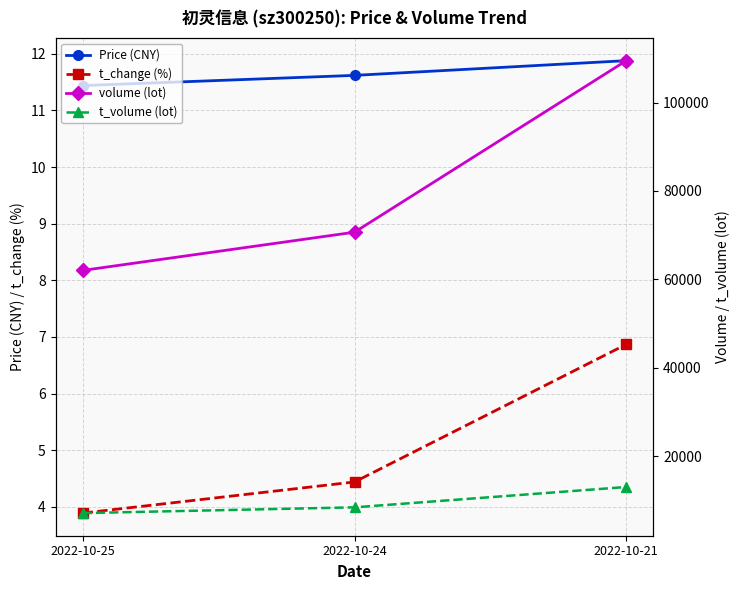

What is the value of the t_change (%) point at the 3rd from the left?

6.9